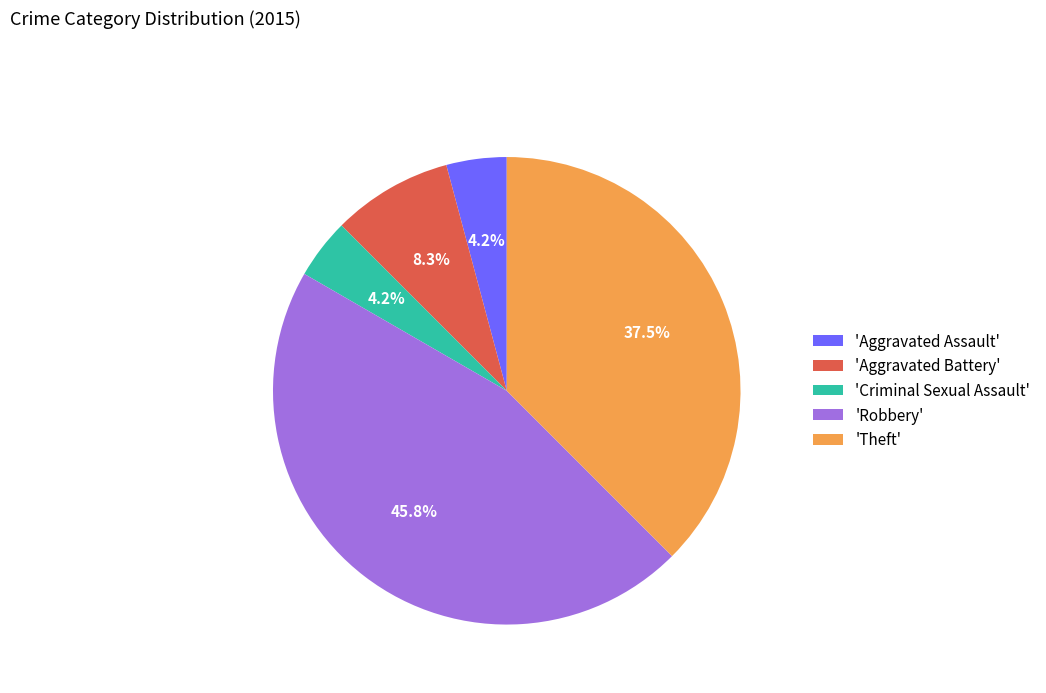

What is the largest slice in the pie chart?

'Robbery'